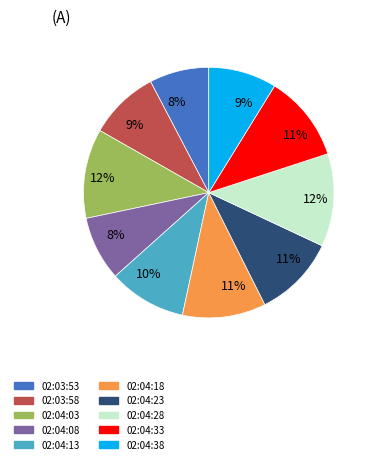

Do 02:04:08 and 02:04:38 together represent more than half of the pie?

No